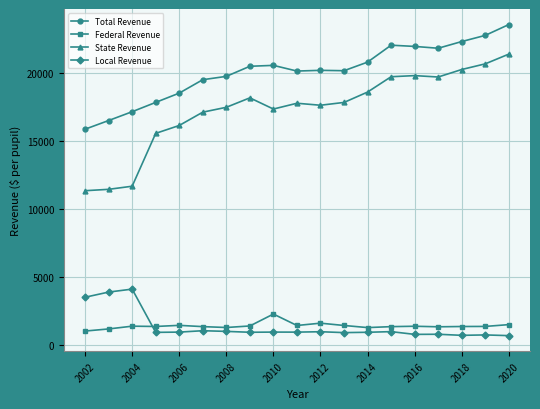

What is the minimum value for State Revenue?

11347.5